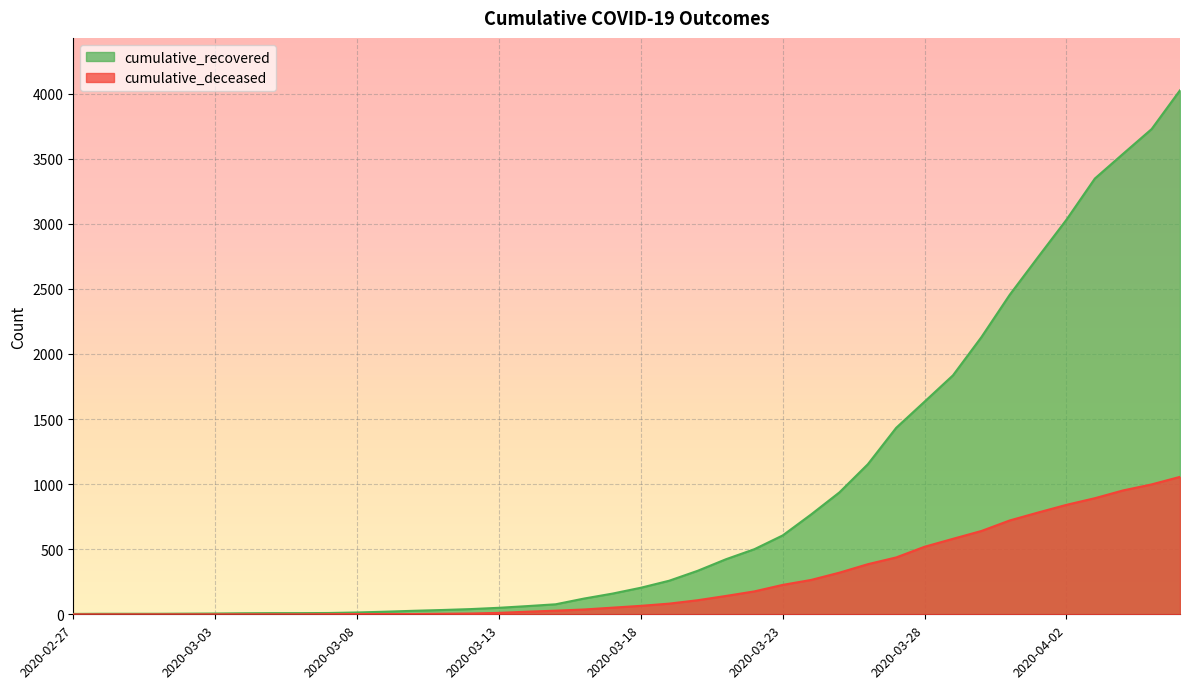

Which series has the widest spread of values?

cumulative_recovered